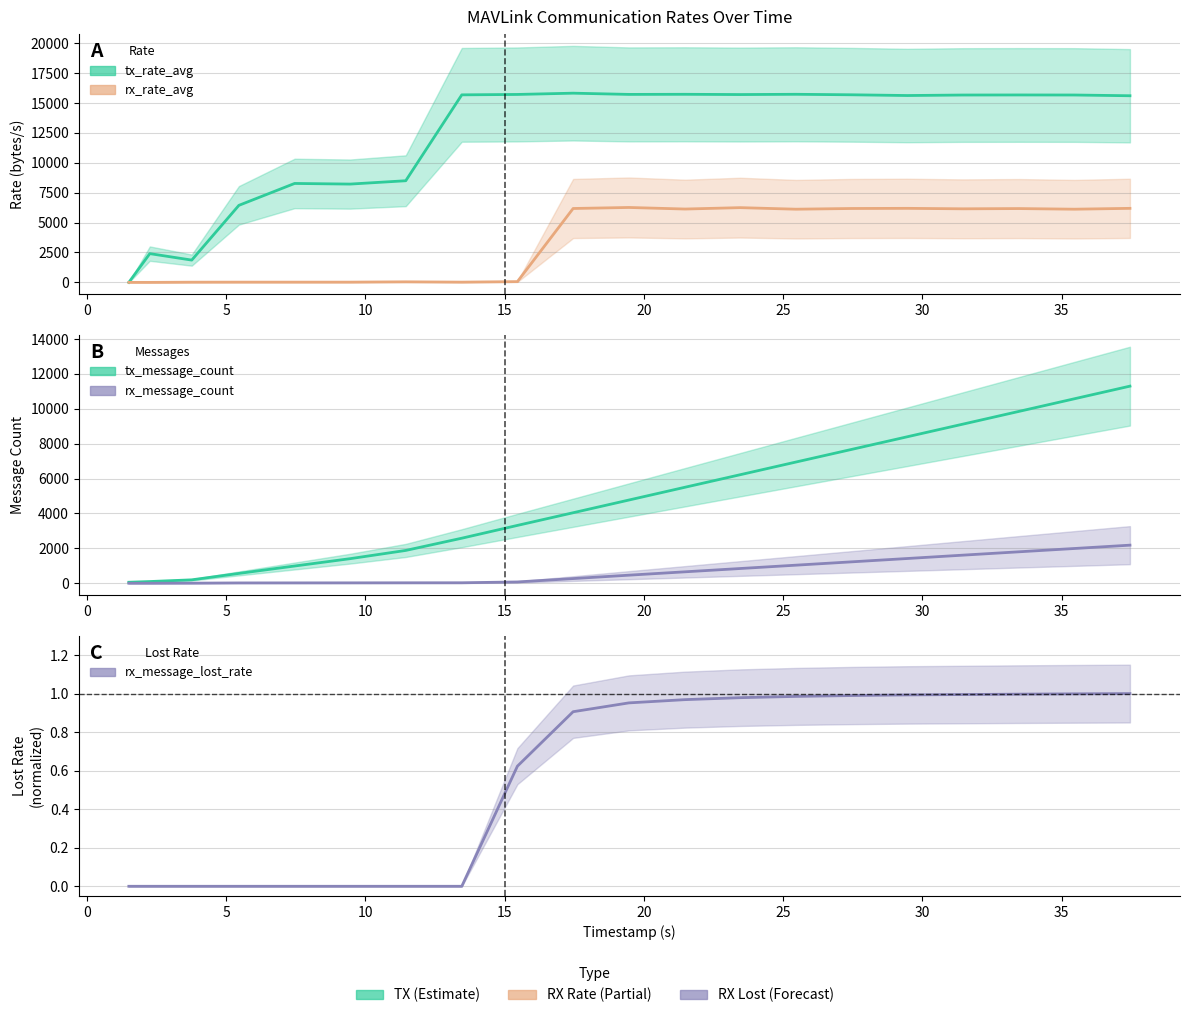

True or false: rx_rate_avg and rx_message_lost_rate cross at least once.

False